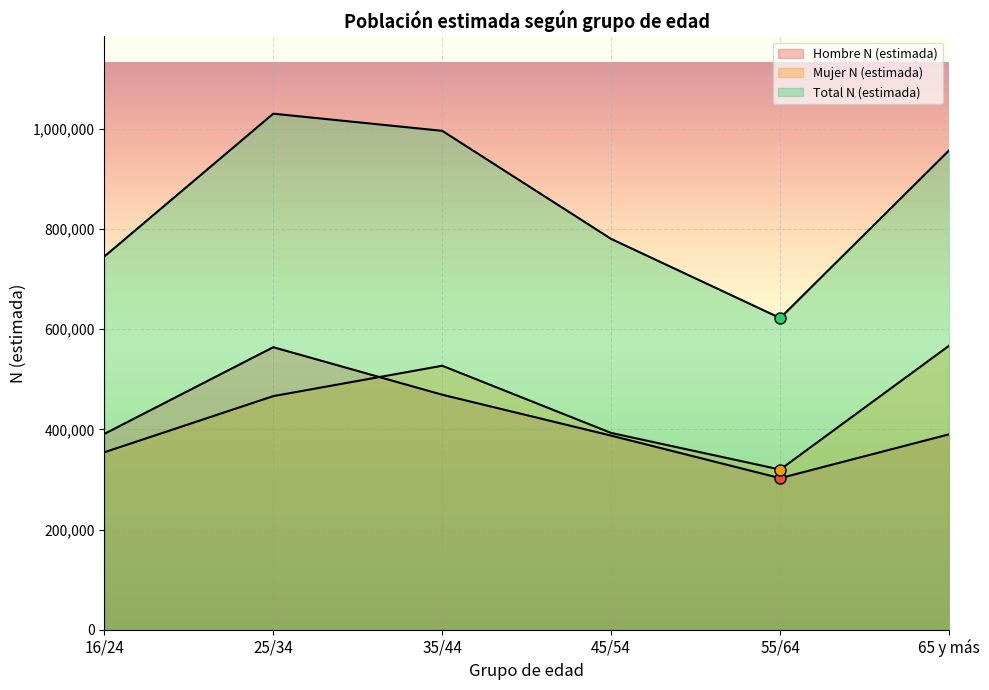

What is the difference between the maximum and minimum values in the Hombre N (estimada) series?

261570